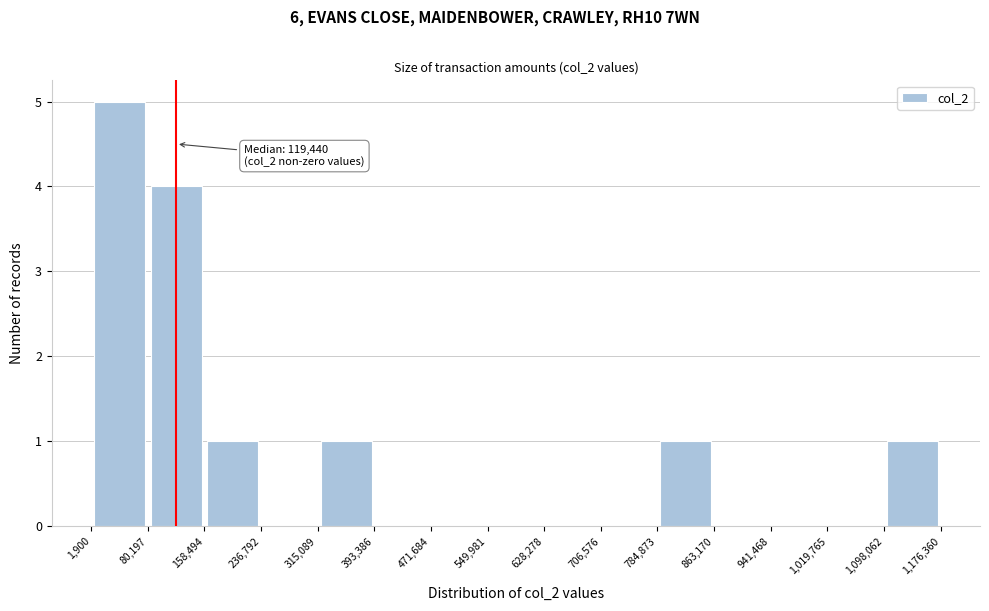

Over which range of the x-axis is the bar tallest?

1,900 to 80,197